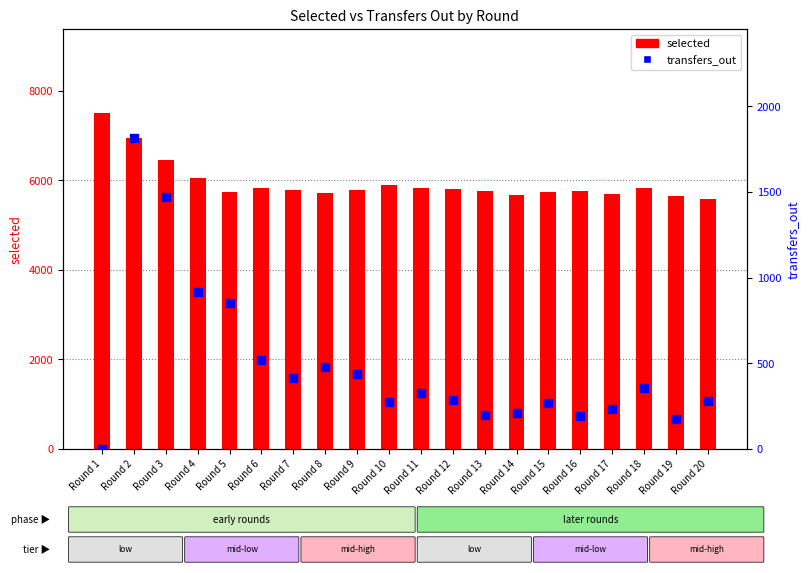

What are all the series names shown in the legend?

selected, transfers_out